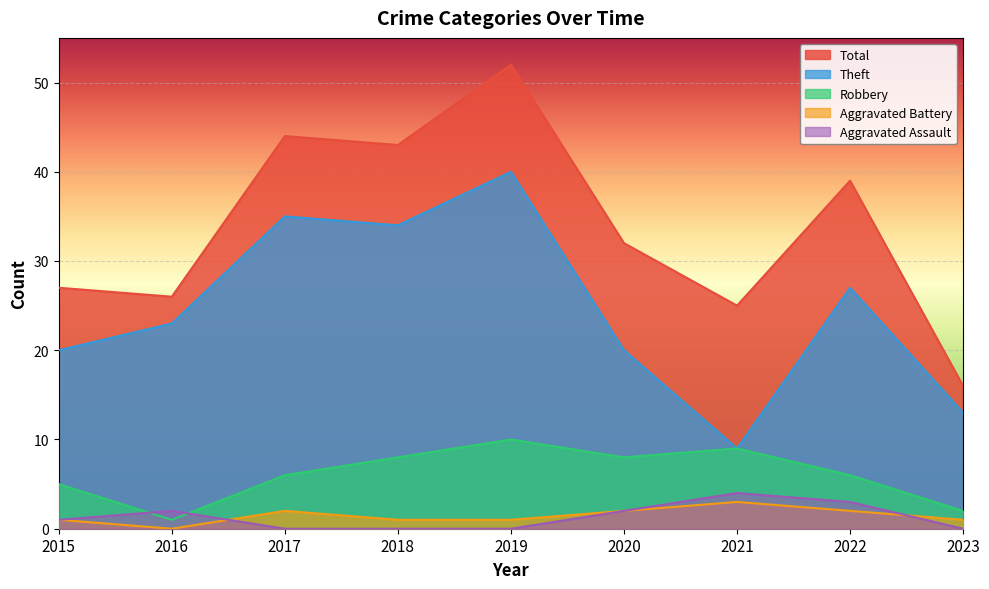

How many interior local peaks does the Theft series have?

3